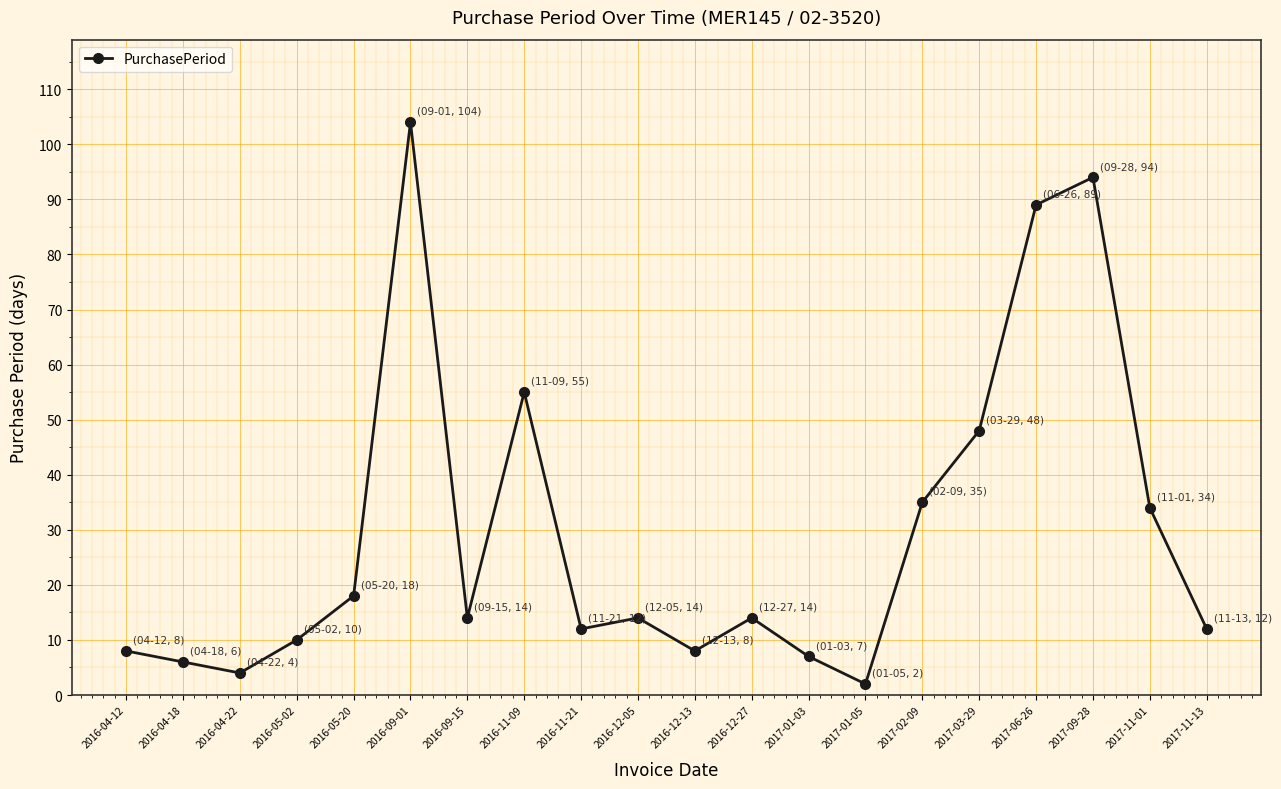

What is the difference between the values at 2016-12-13 and 2016-09-01?

96